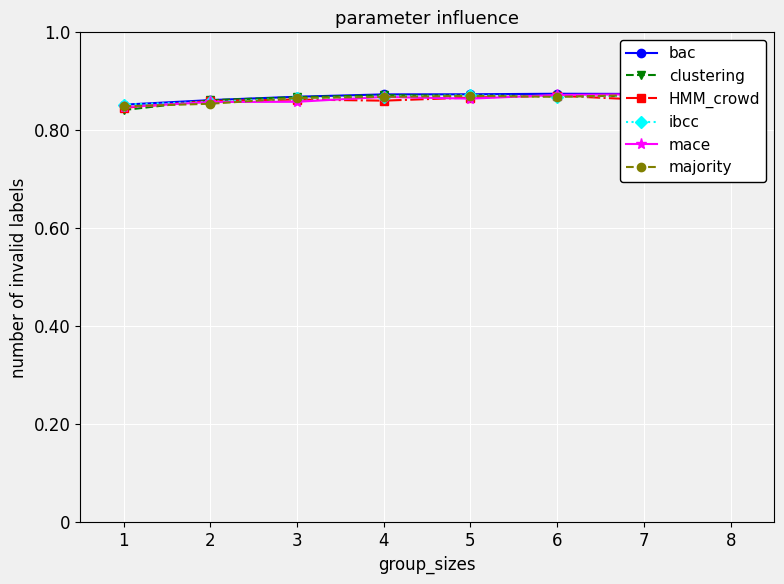

Reading right to left, transcribe all the data shown in this chart.

bac: 0.9	0.9	0.9	0.9	0.9	0.9	0.9	0.9
clustering: 0.9	0.9	0.9	0.9	0.9	0.9	0.9	0.8
HMM_crowd: 0.9	0.9	0.9	0.9	0.9	0.9	0.9	0.8
ibcc: 0.9	0.9	0.9	0.9	0.9	0.9	0.9	0.9
mace: 0.9	0.9	0.9	0.9	0.9	0.9	0.9	0.8
majority: 0.9	0.9	0.9	0.9	0.9	0.9	0.9	0.8